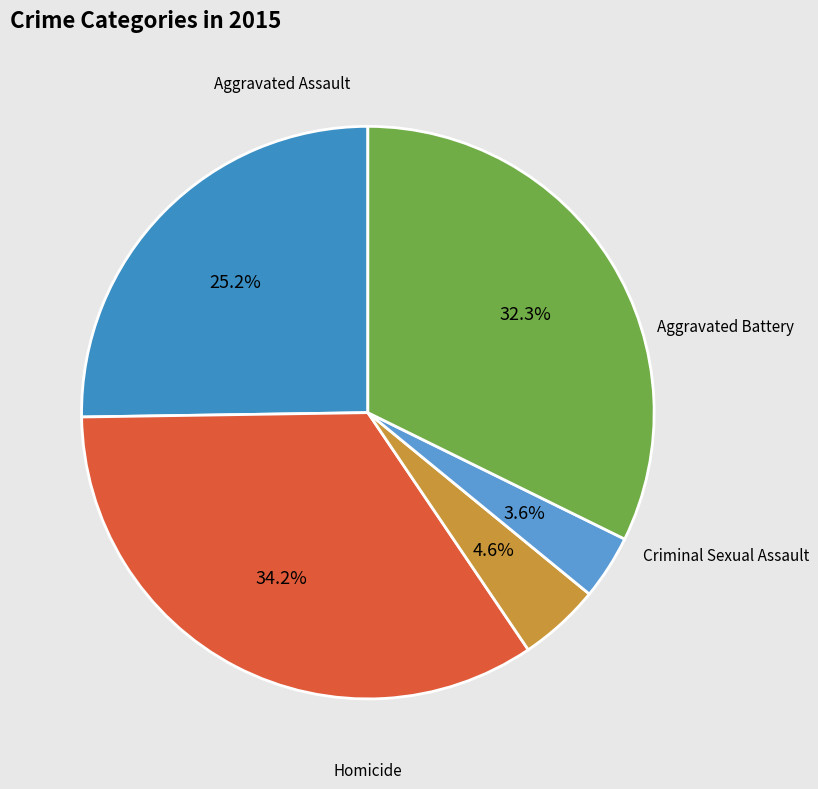

How many slices are in this pie chart?

5